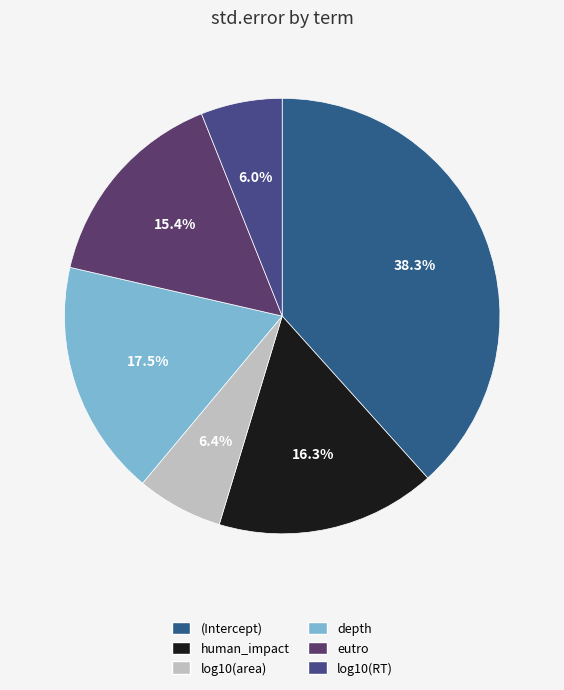

Count the number of slices in the pie.

6